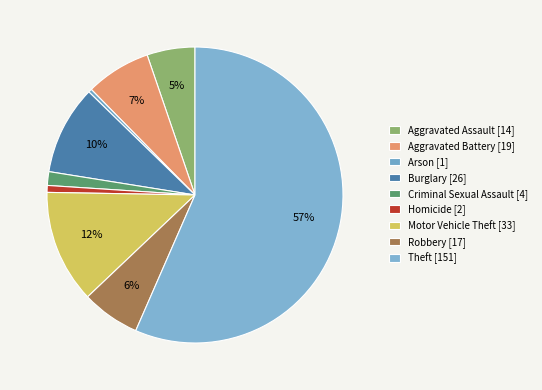

To the nearest percent, what is the combined percentage of Criminal Sexual Assault and Burglary?

11%